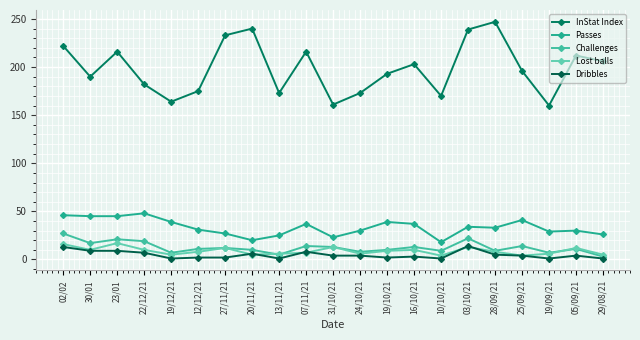

What is the value of the Challenges point at the 15th from the left?

9